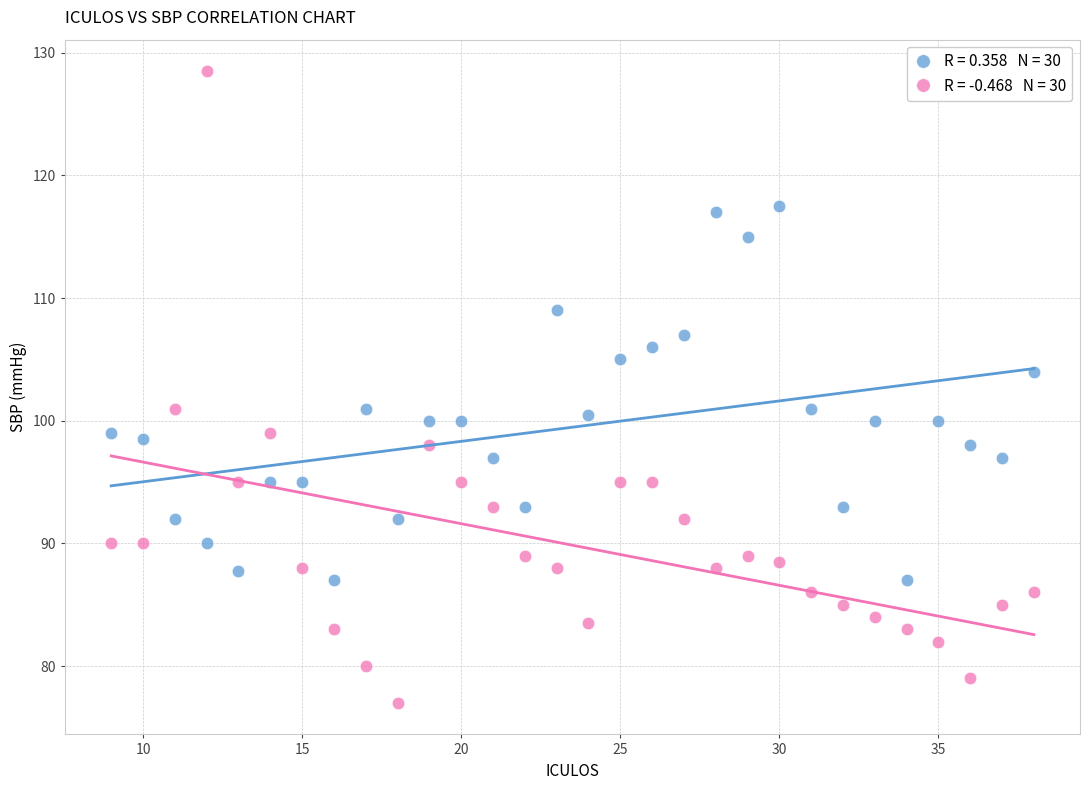

Across all data points, what is the range of X values (max minus min)?

29.0